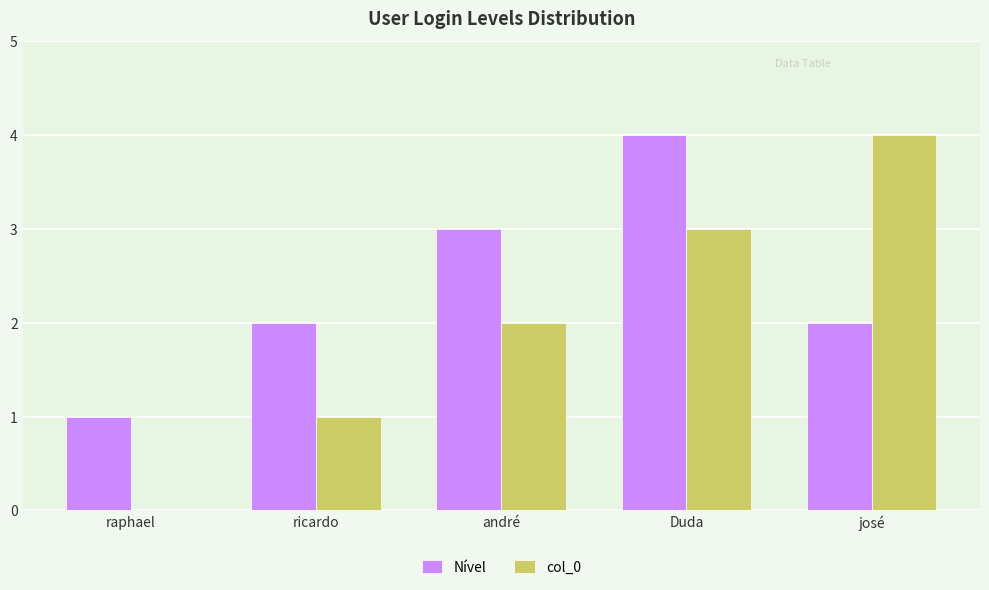

At which label does Nível reach its peak?

Duda